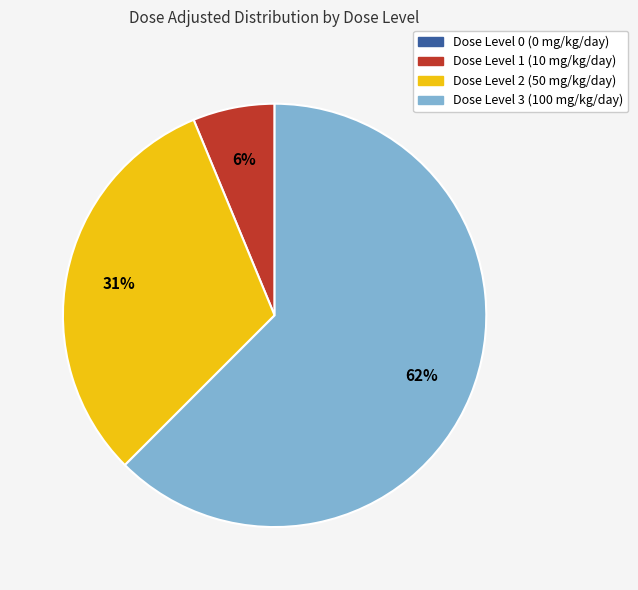

What is the largest slice in the pie chart?

Dose Level 3 (100 mg/kg/day)